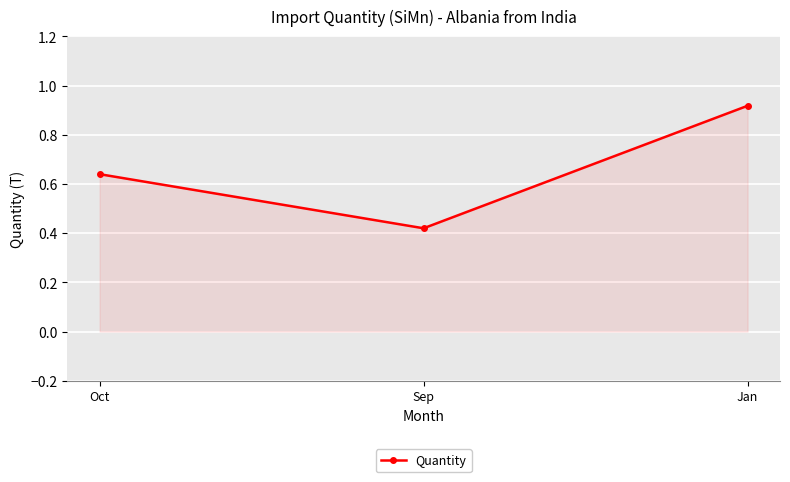

What position from the right is Sep?

2